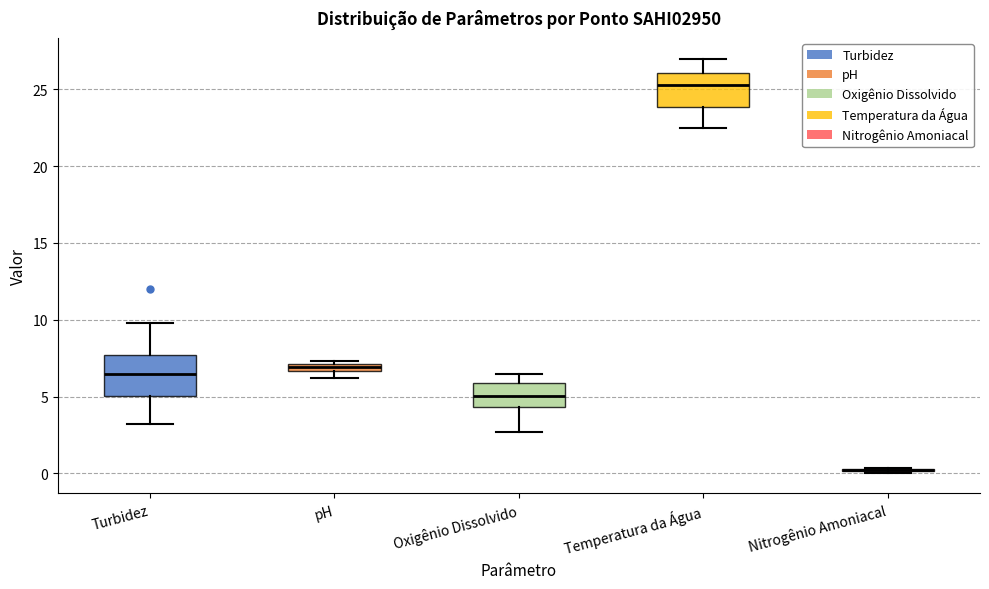

Where does the median line of the box for Oxigênio Dissolvido sit on the y-axis? The values are not printed on the chart, so give them approximately, as read against the axis.

5.0